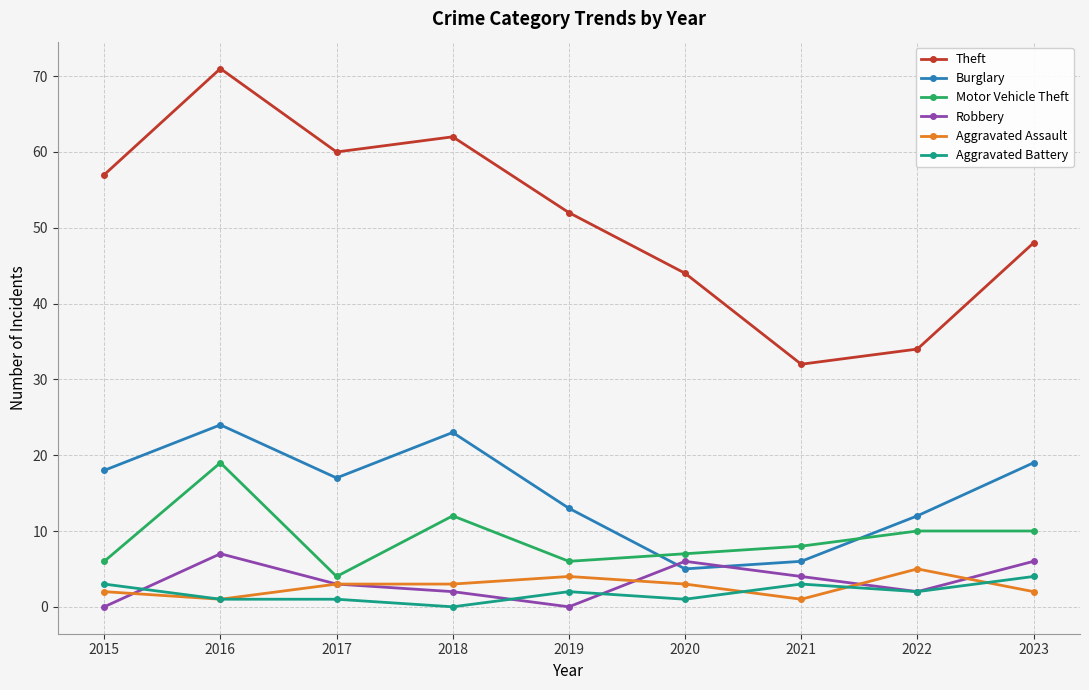

At which label does Robbery reach its peak?

2016